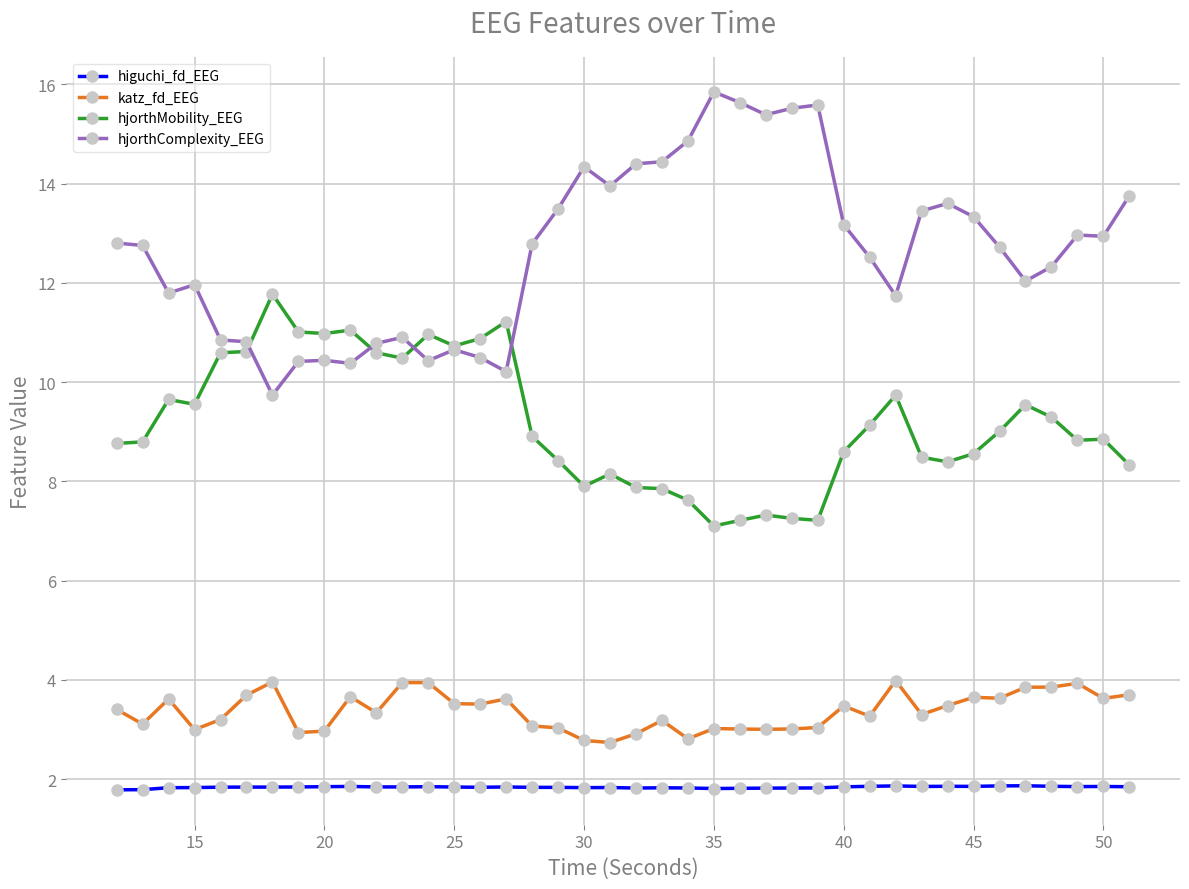

What is the highest value of the hjorthComplexity_EEG series?

15.9